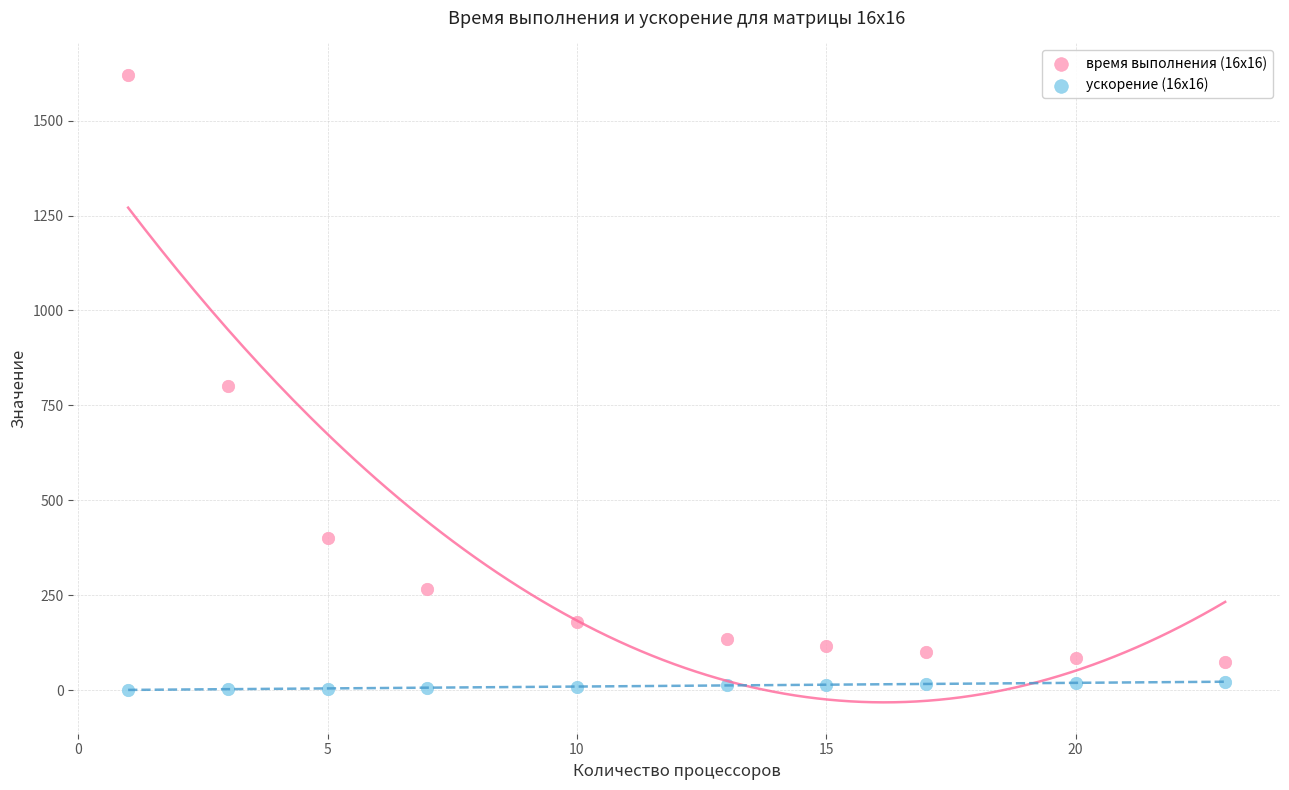

Which series contains the lowest Y value?

ускорение (16x16)